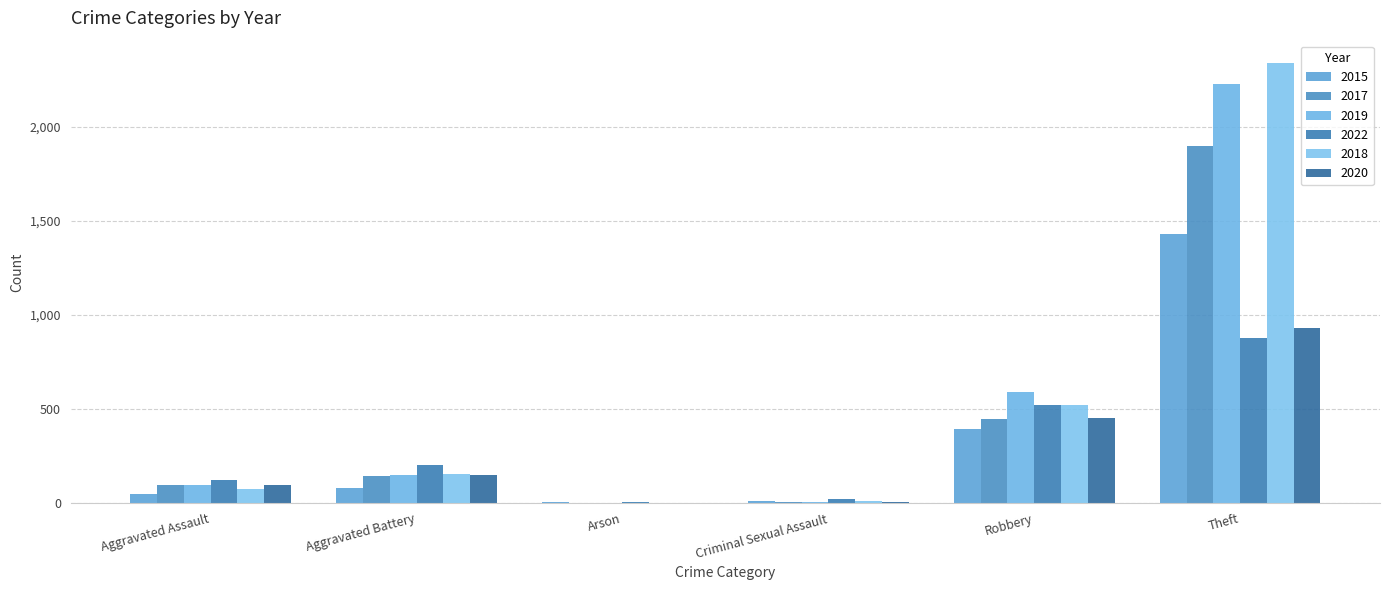

Which series changed the most between Aggravated Assault and Aggravated Battery?

2022